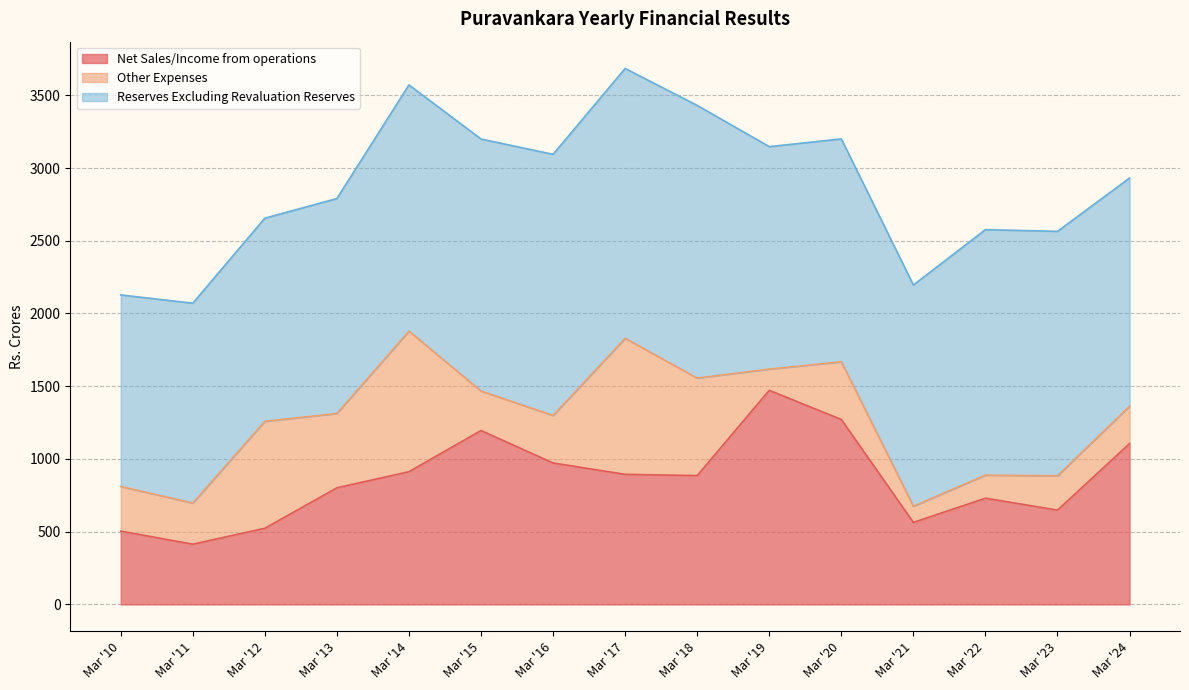

What is the value of the Reserves Excluding Revaluation Reserves point at the 15th from the left?

1568.3